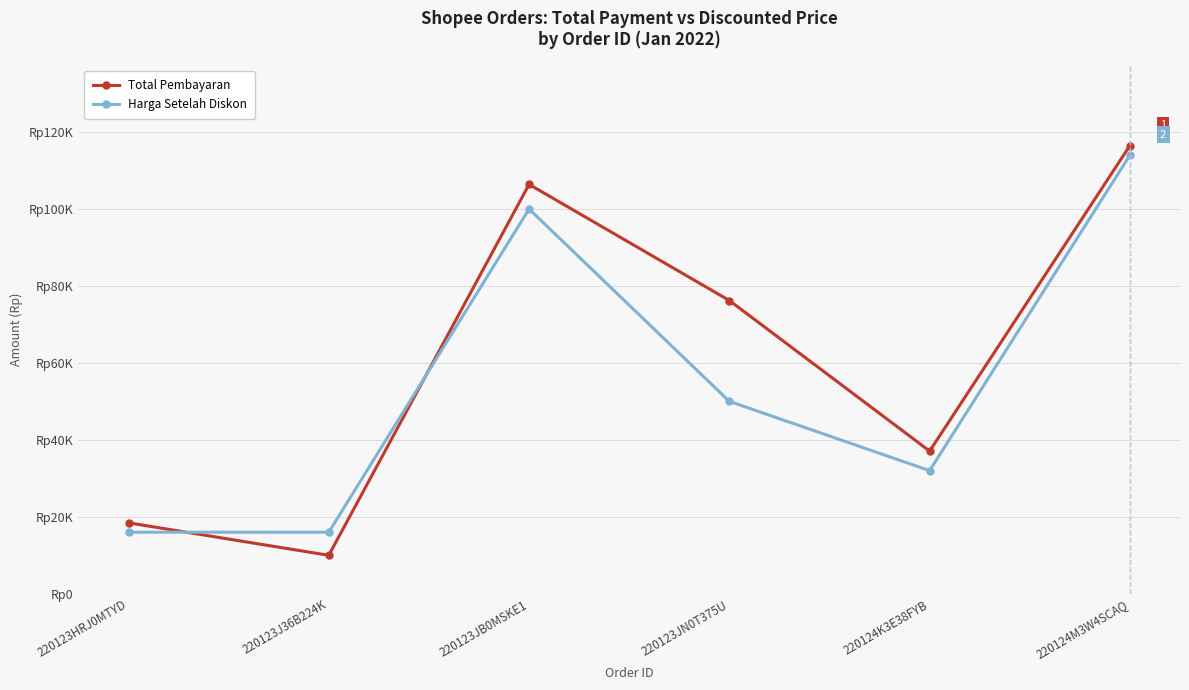

Does the chart have visible grid lines?

Yes